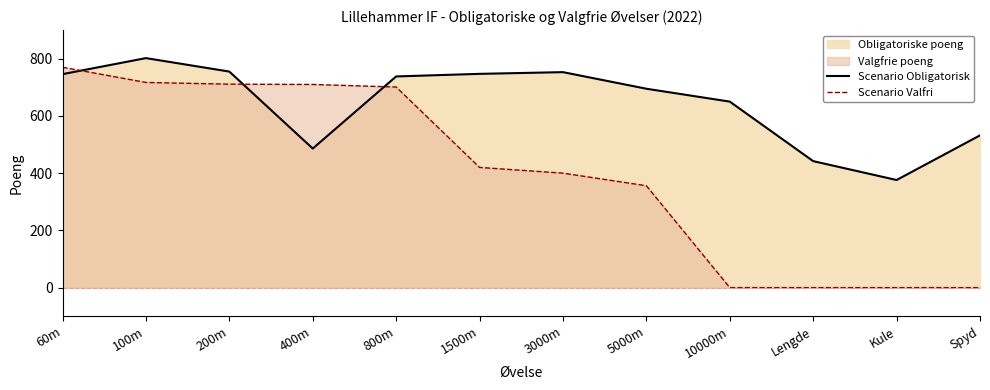

In Scenario Obligatorisk, how many points are lower than both neighbors (excluding endpoints)?

2